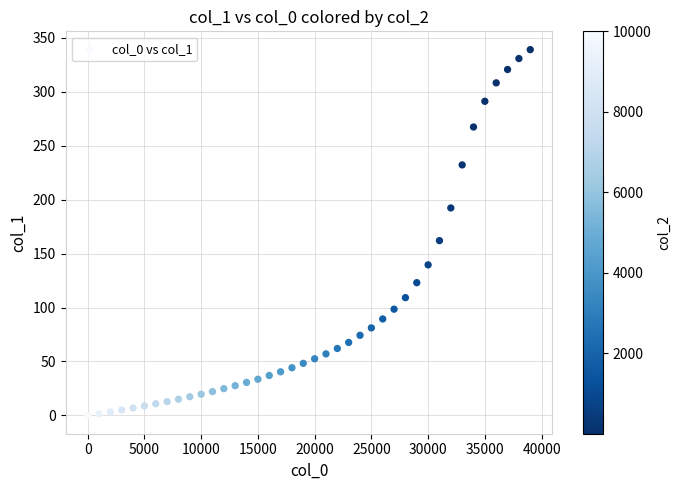

What is the range of Y values (max minus min)?

339.1